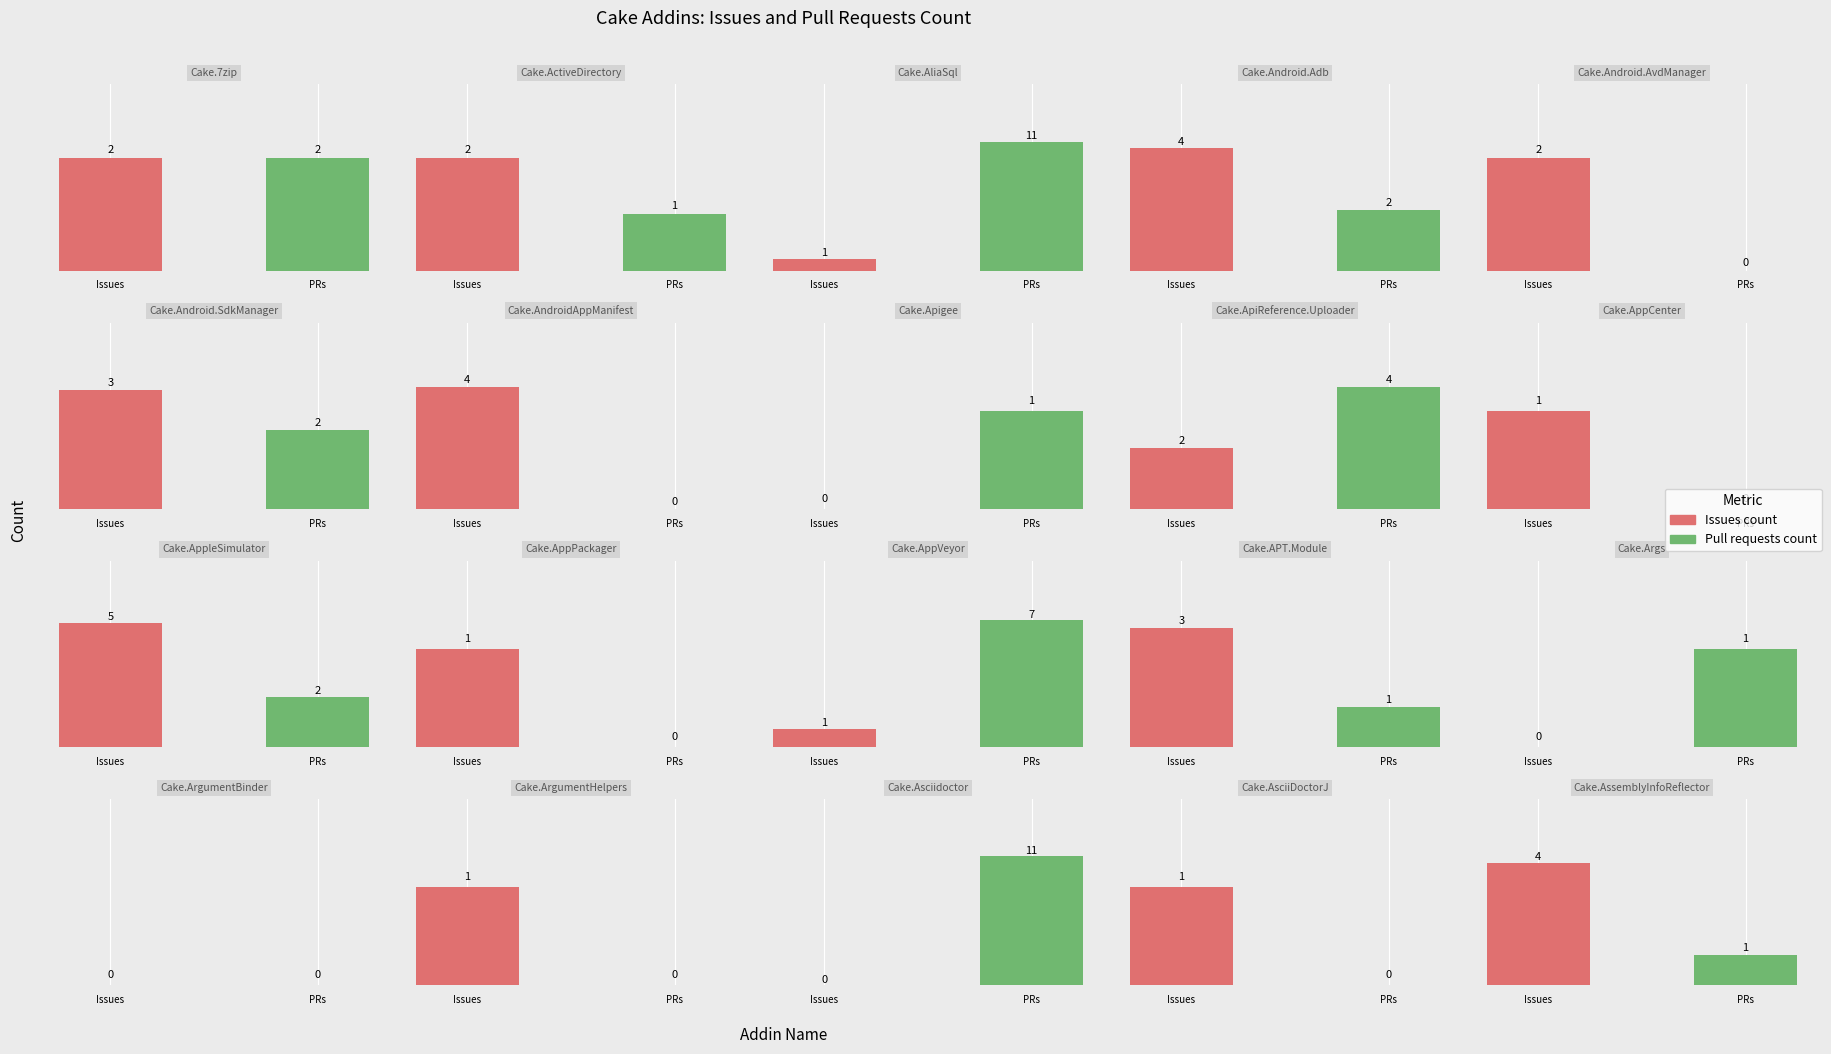

What is the difference between the maximum and minimum values in the Issues count series?

5